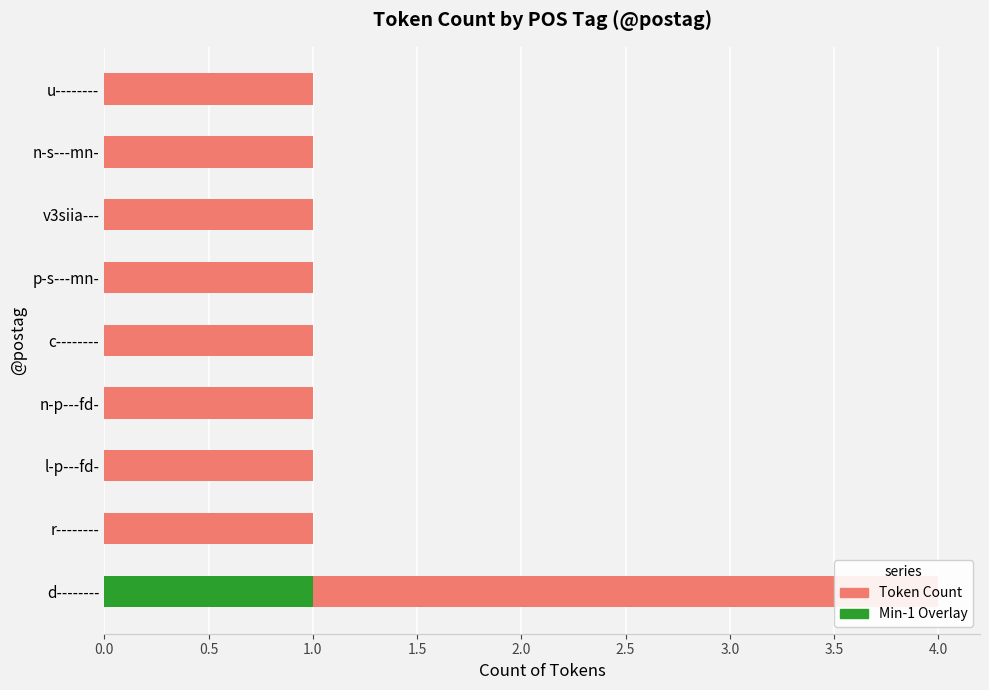

Which series has the largest total across all categories?

Token Count